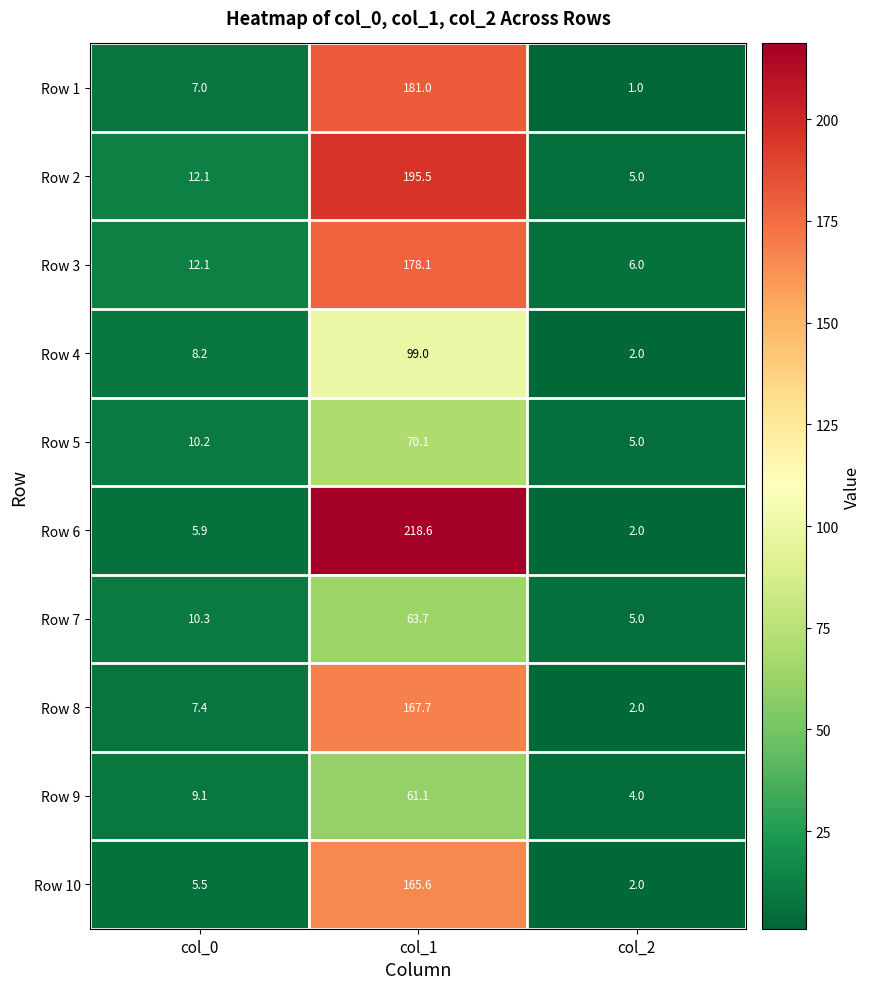

Count the number of data series in this chart.

10